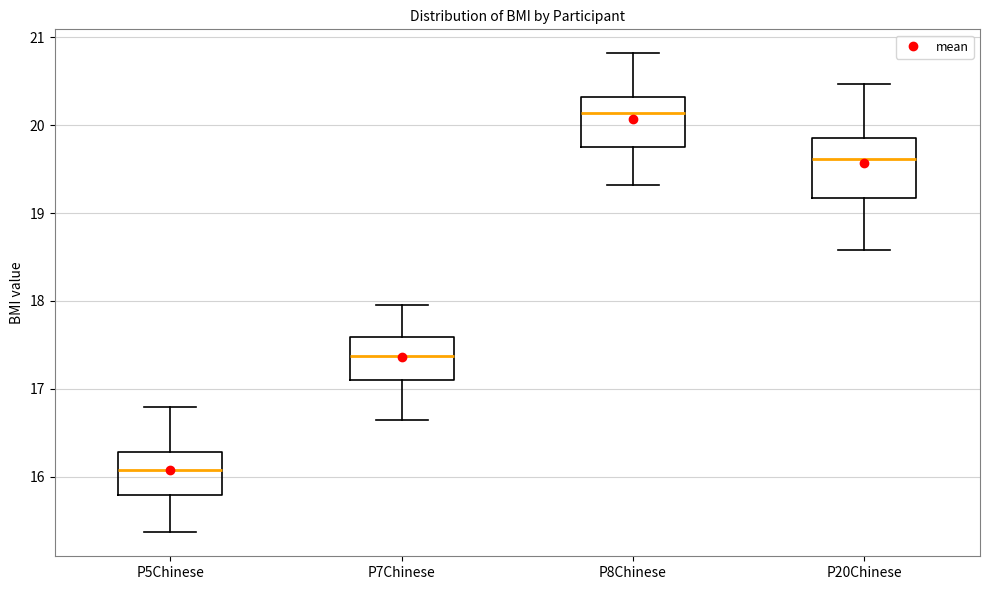

Where is the lower edge of the box for P7Chinese on the y-axis? The values are not printed on the chart, so give them approximately, as read against the axis.

17.1